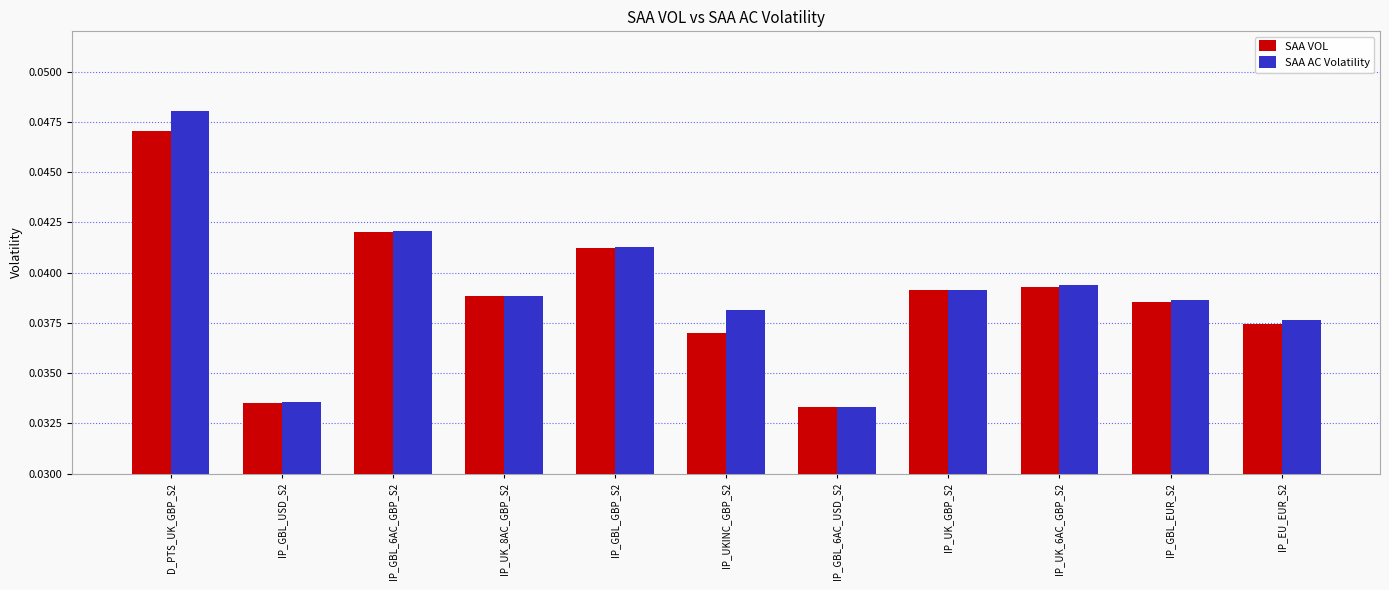

The value of SAA VOL at IP_GBL_6AC_USD_S2 is 0.1. True or false?

False